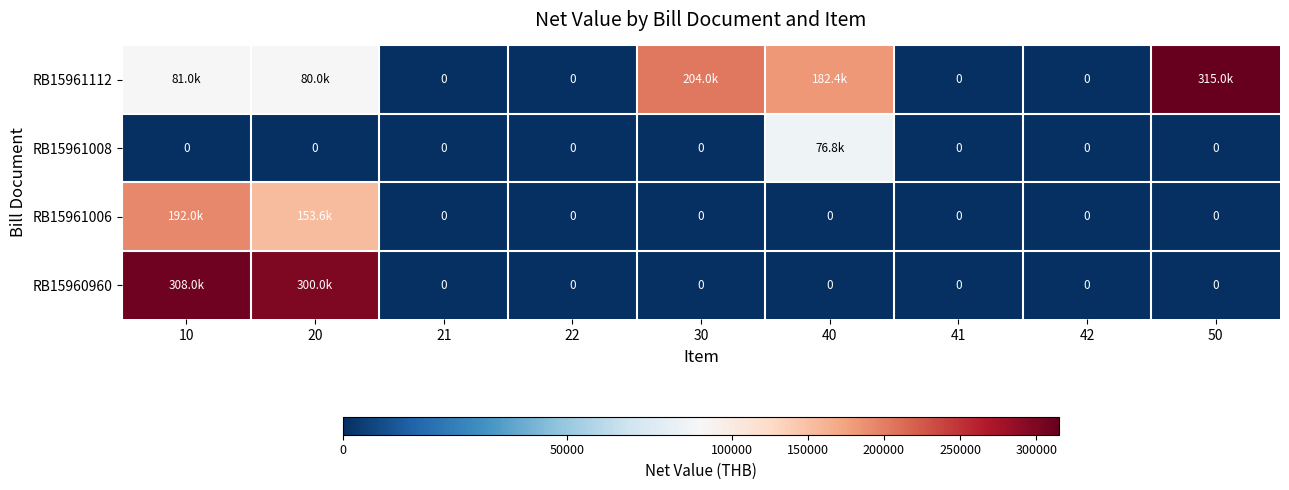

Is the value of RB15961112 at 50 greater than the value of RB15960960 at 22?

Yes